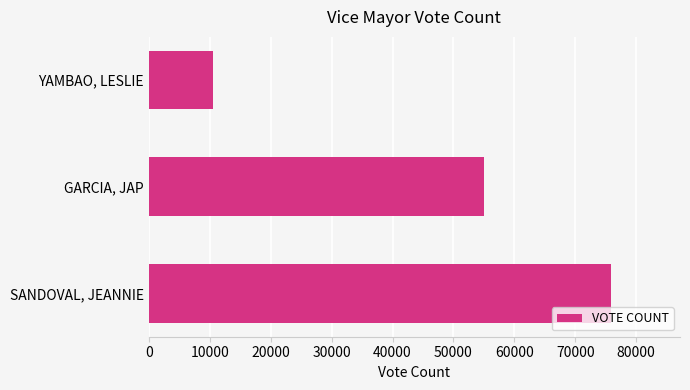

What is the difference between the values at YAMBAO, LESLIE and SANDOVAL, JEANNIE?

65338